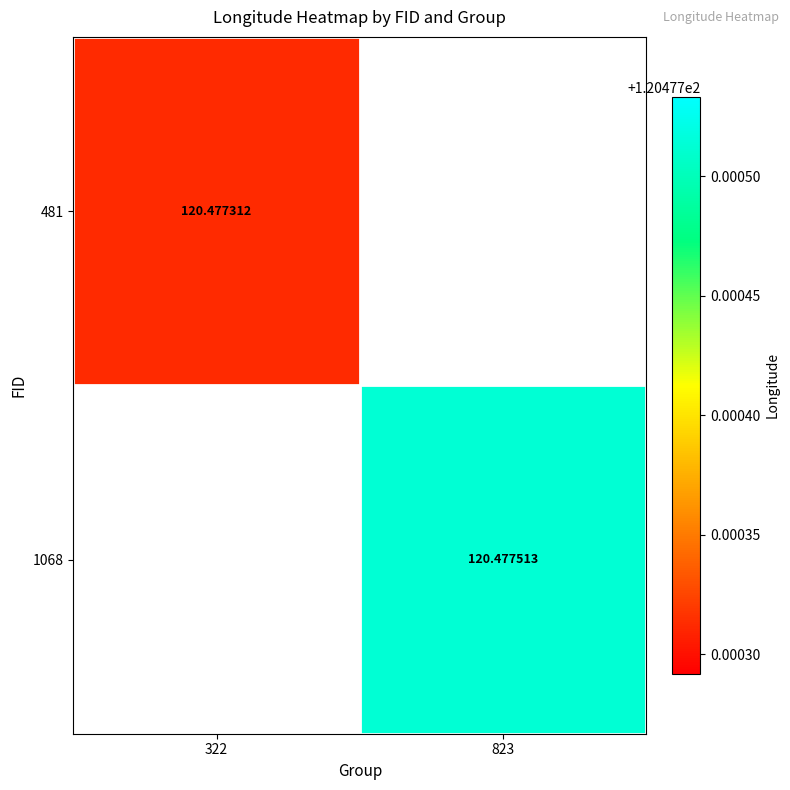

The value of 1068 at 823 is 120.5. True or false?

True